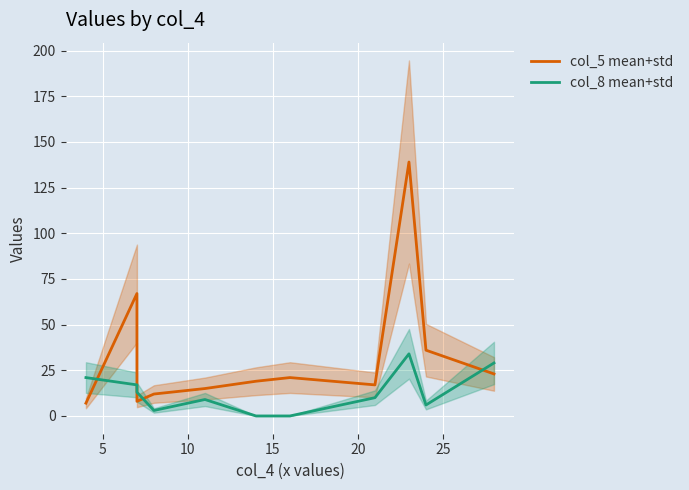

Rank the series at 15 from lowest to highest value.

col_8 mean+std, col_5 mean+std